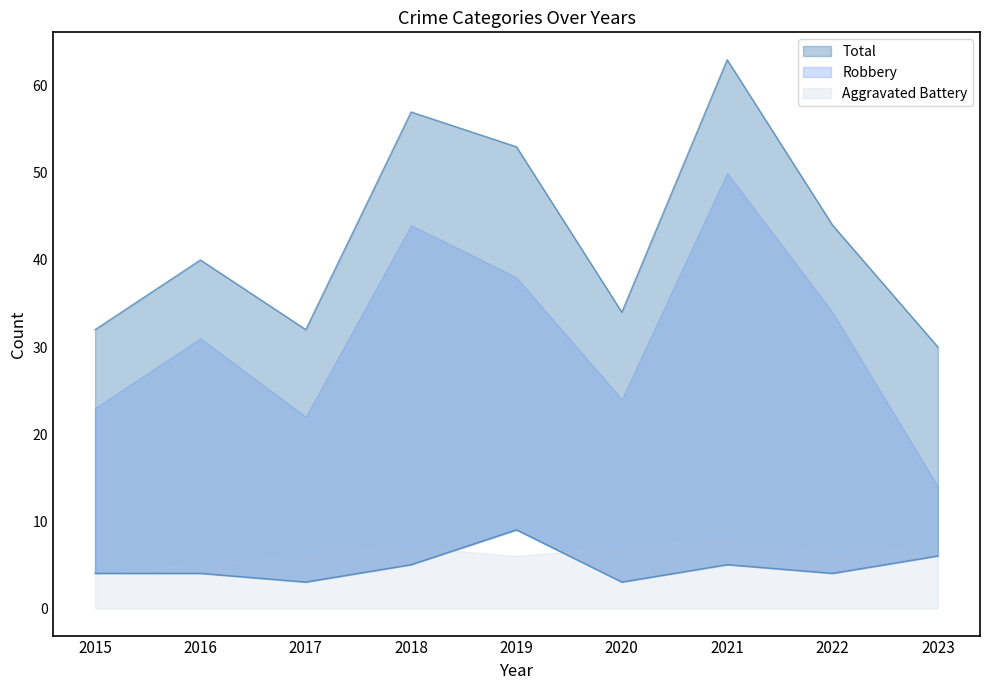

The value of Aggravated Assault at 2016 is 4. True or false?

True